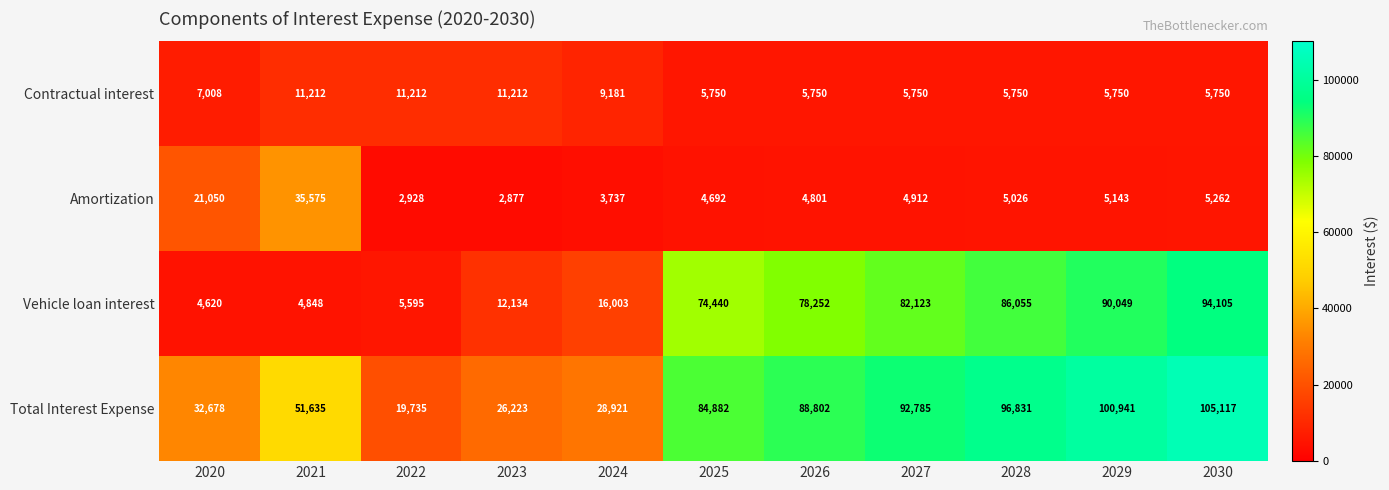

Which series has the largest total across all categories?

Total Interest Expense